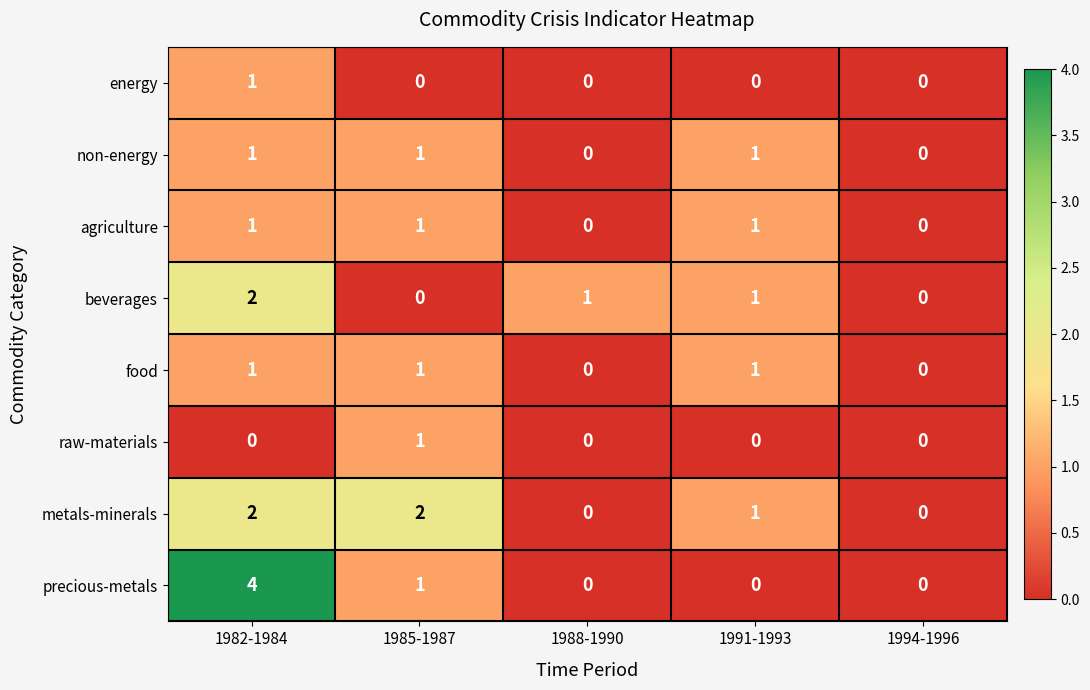

Between 1982-1984 and 1991-1993, which series saw the biggest shift?

precious-metals